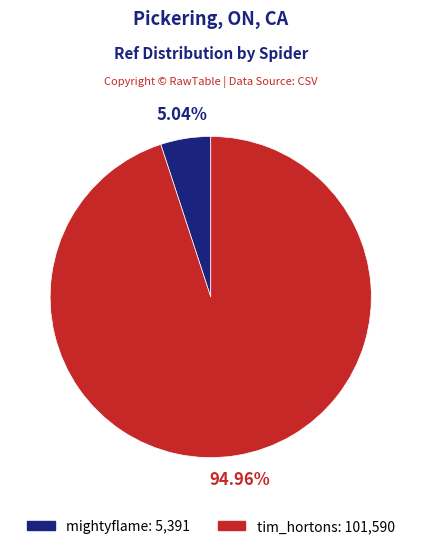

Approximately how many times larger is the value at mightyflame compared to tim_hortons?

0.1